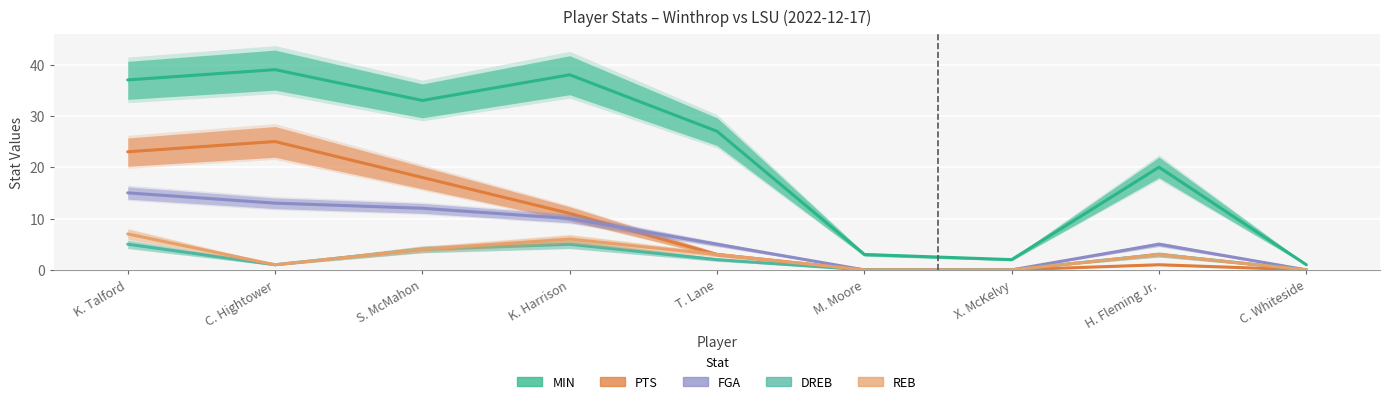

What is the sum of all PTS values?

81